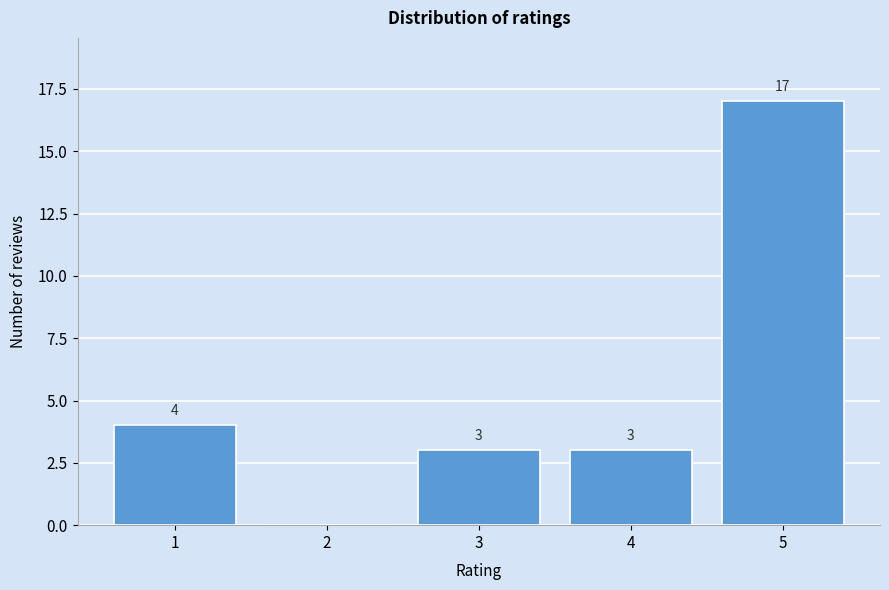

Reading left to right, what are all the values shown in this chart?

1=4	2=0	3=3	4=3	5=17